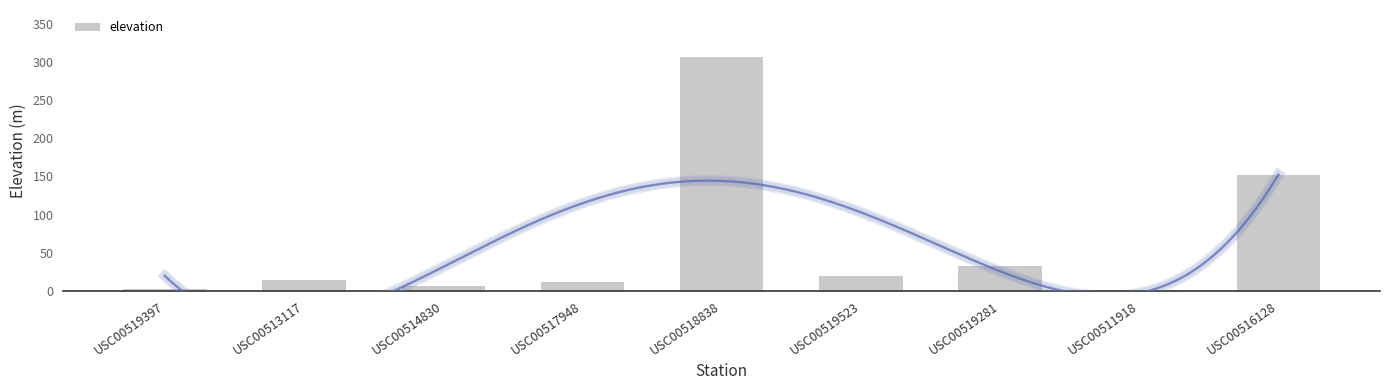

What is the change in value from USC00513117 to USC00517948?

-2.7